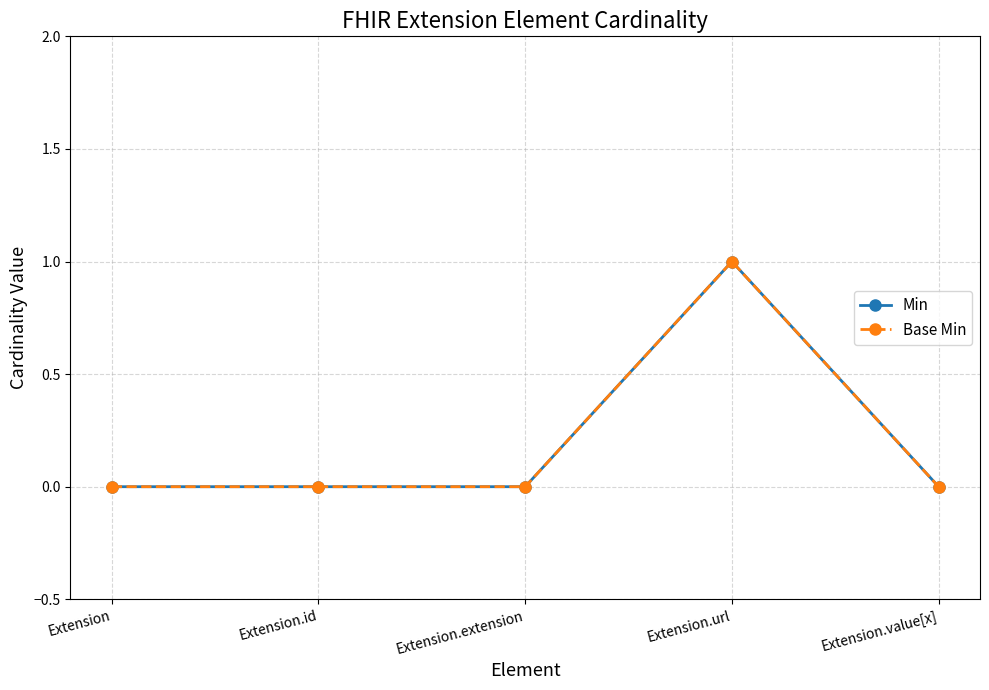

At which label does Min reach its minimum?

Extension